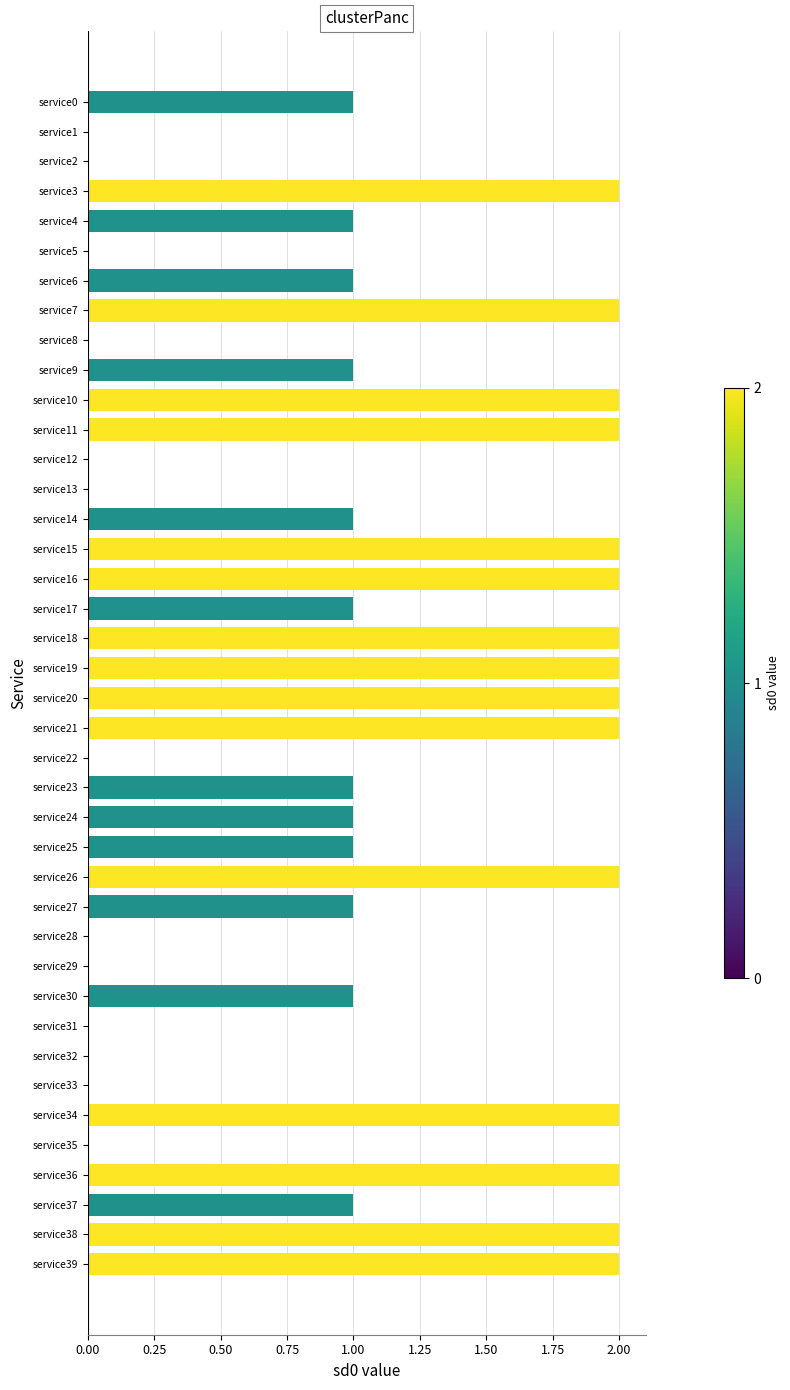

Count the number of categories in the chart.

40